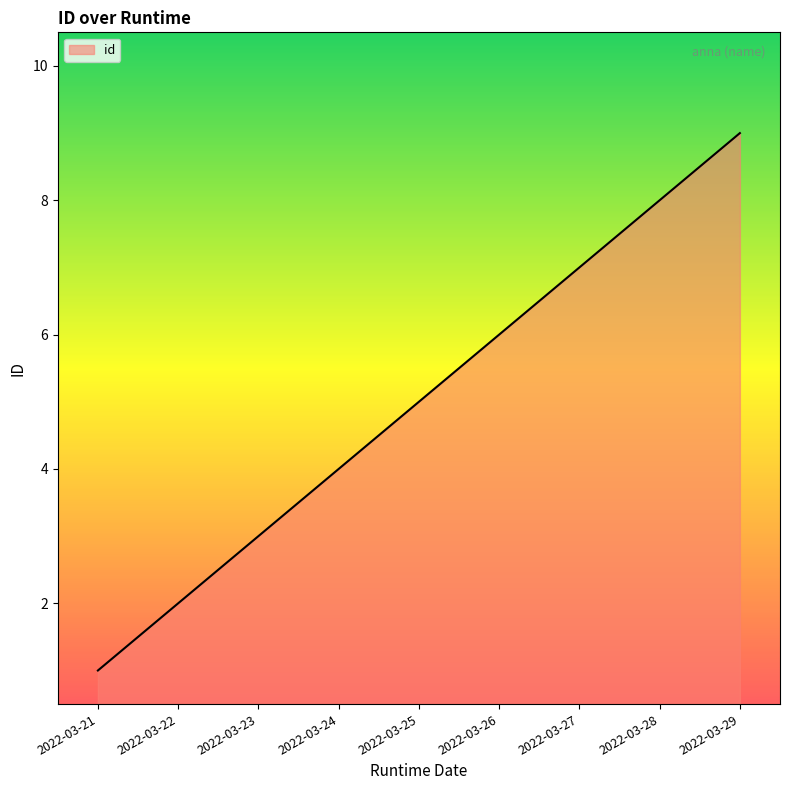

Approximately how many times larger is the value at 2022-03-22 compared to 2022-03-29?

0.2